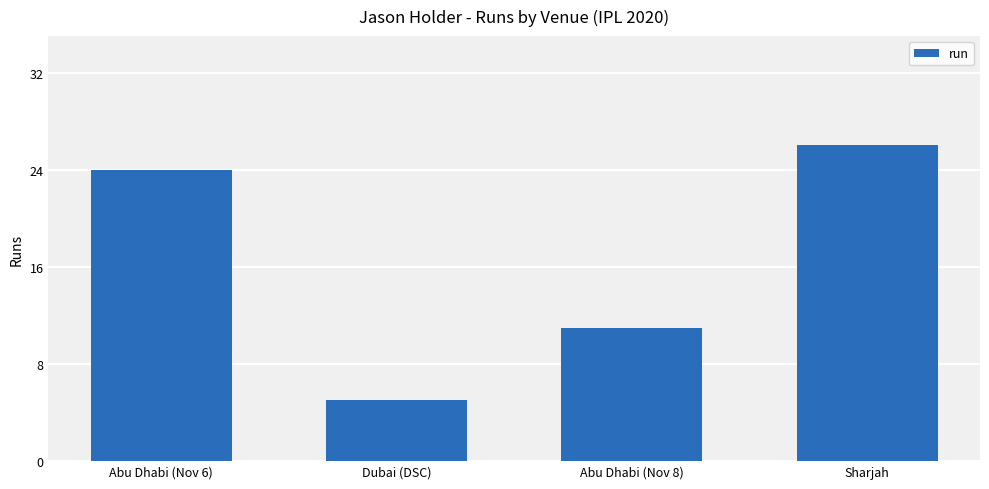

Reading left to right, what are all the values shown in this chart?

Abu Dhabi (Nov 6)=24	Dubai (DSC)=5	Abu Dhabi (Nov 8)=11	Sharjah=26